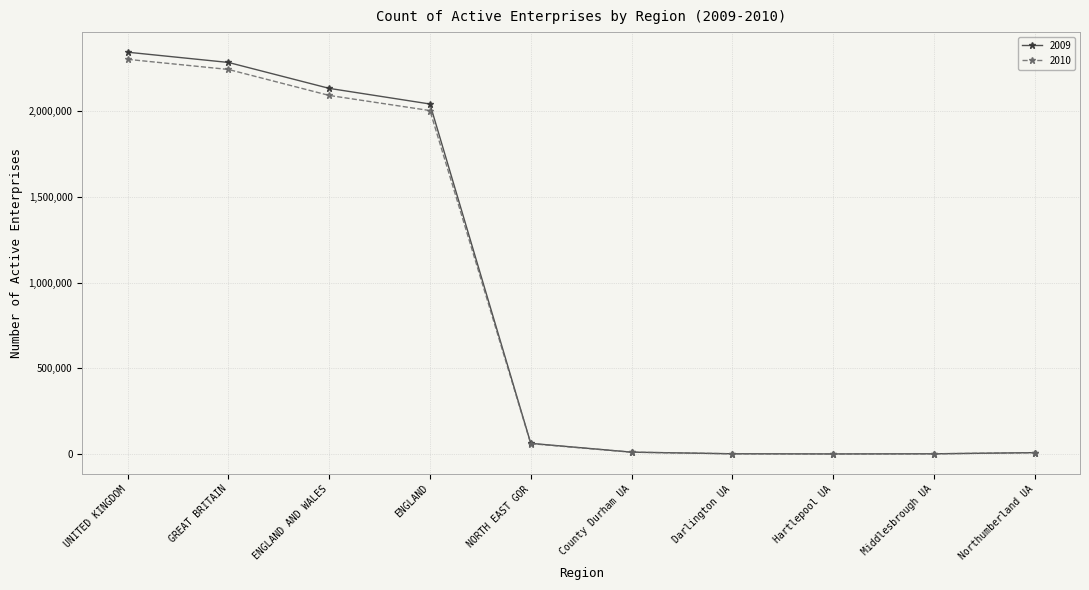

What is the total value across all series at UNITED KINGDOM?

4642255